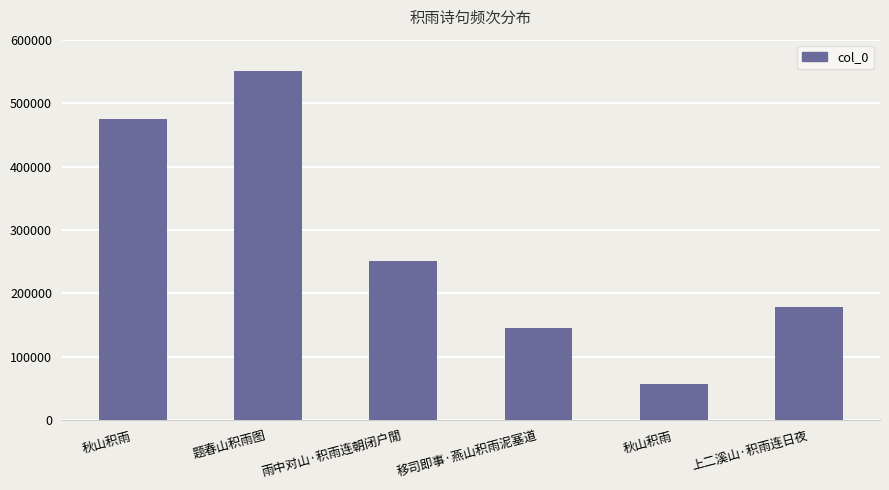

What is the label of the 6th bar from the right?

秋山积雨